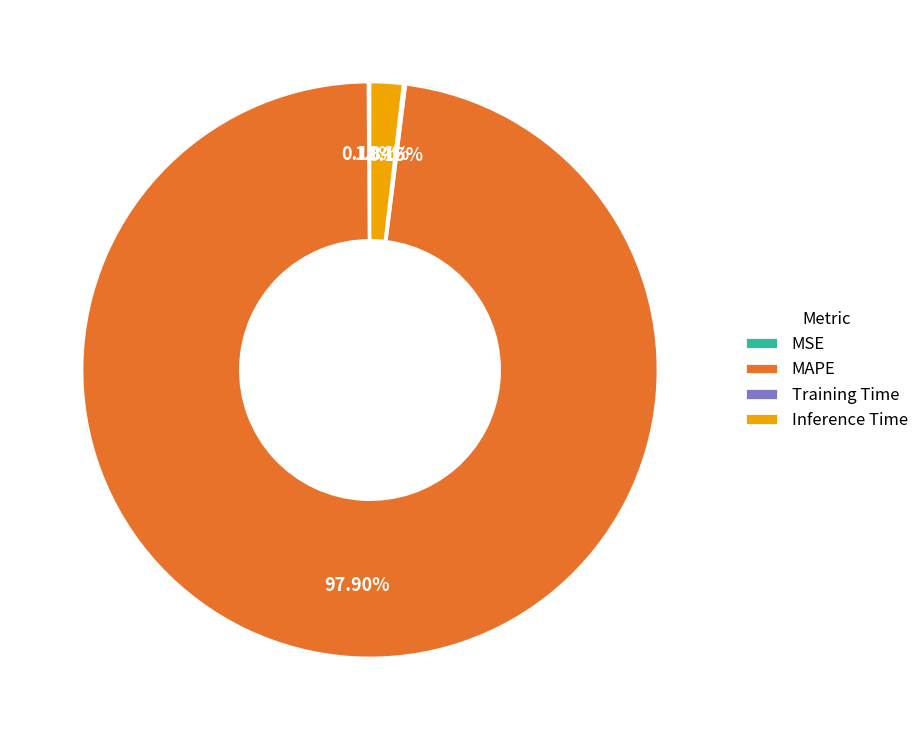

To the nearest percent, what portion does Inference Time represent?

2%